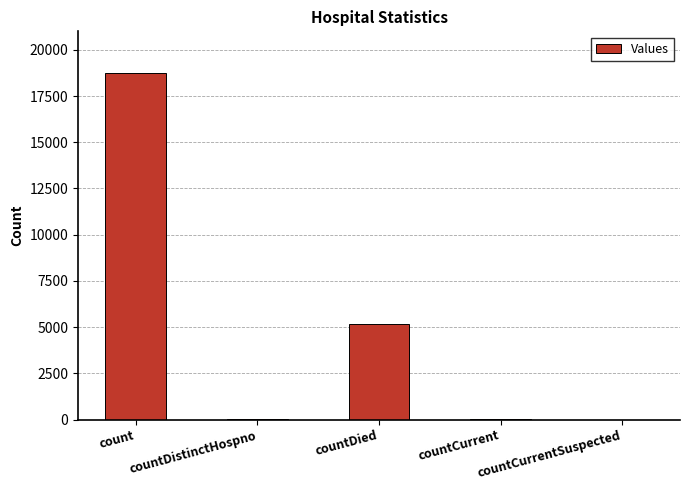

Between countDied and countCurrent, which is larger?

countDied